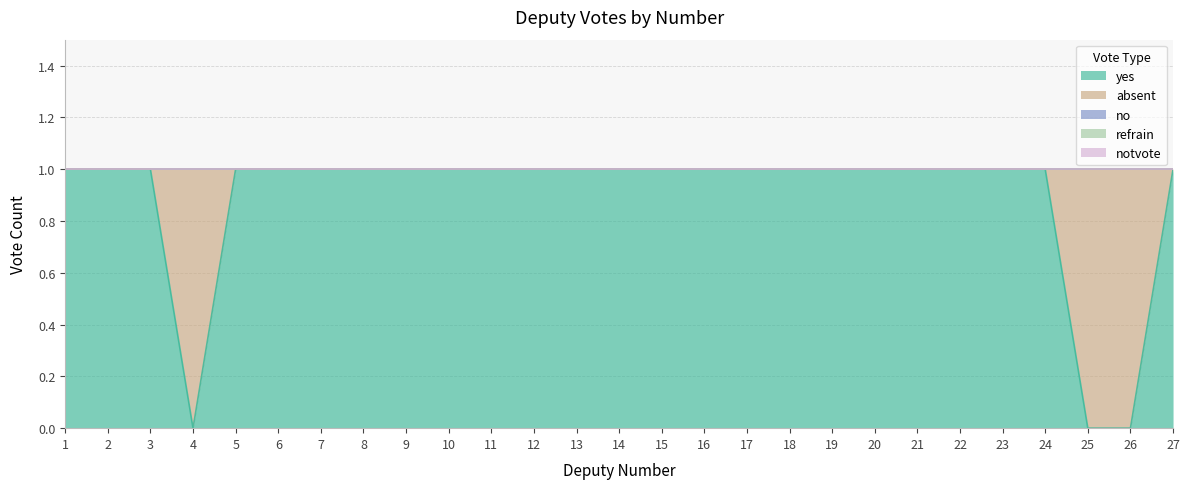

Which label corresponds to the largest value in the chart?

1